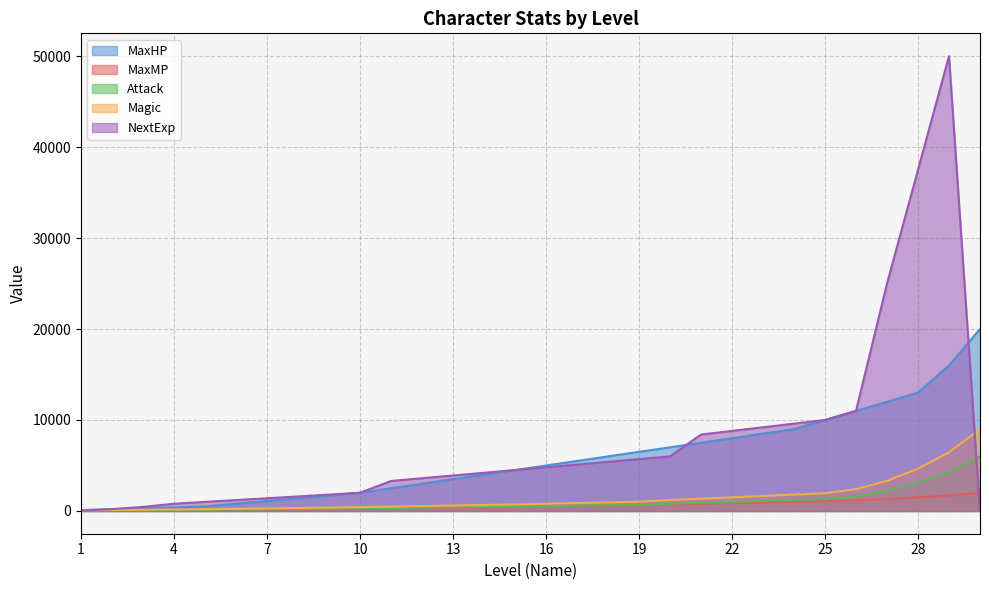

Rank the categories by MaxMP value from highest to lowest.

30, 29, 28, 27, 26, 25, 24, 23, 22, 21, 20, 19, 18, 17, 16, 15, 14, 13, 12, 11, 10, 9, 8, 7, 6, 5, 4, 3, 2, 1